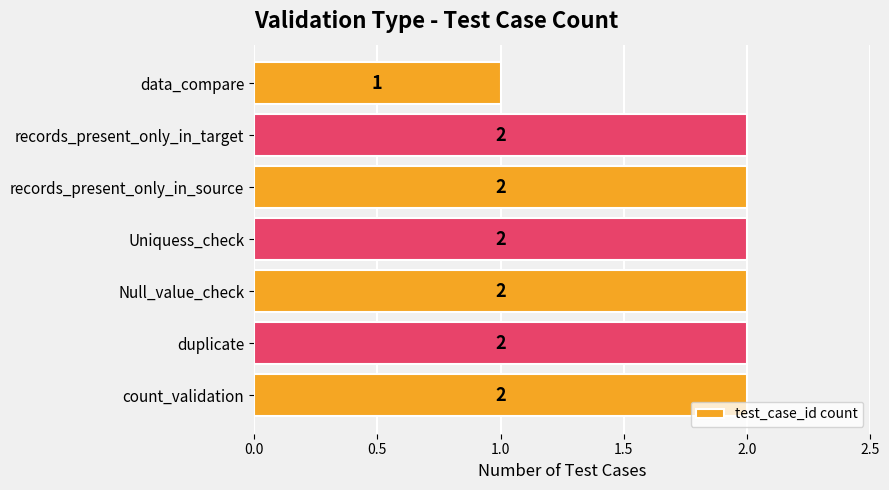

Count the number of categories in the chart.

7